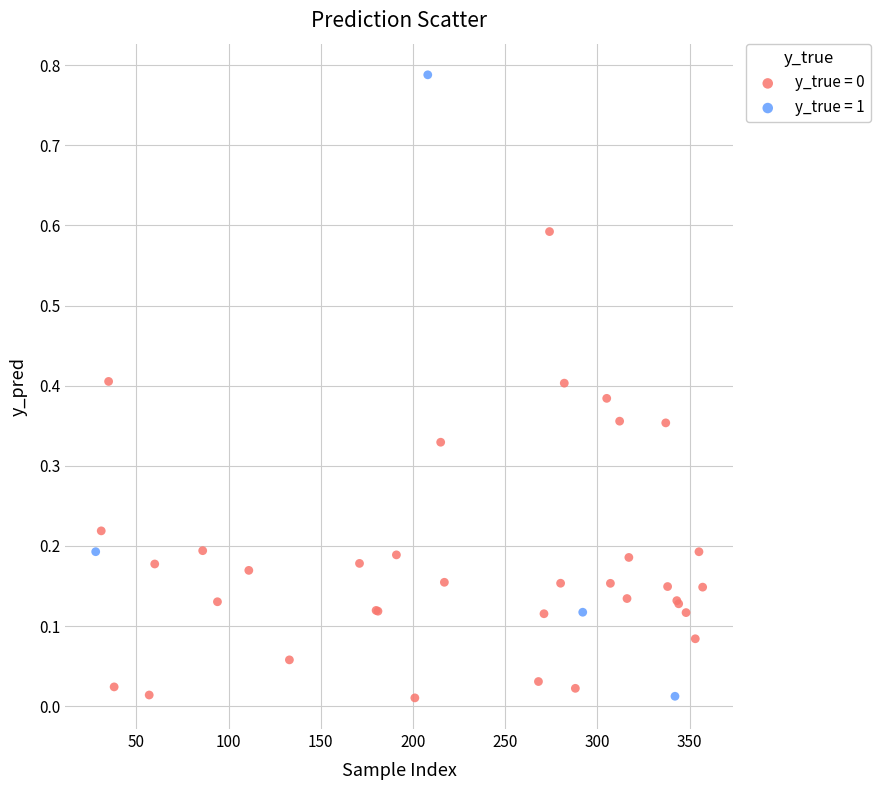

Which series reaches the maximum Y coordinate?

y_true = 1